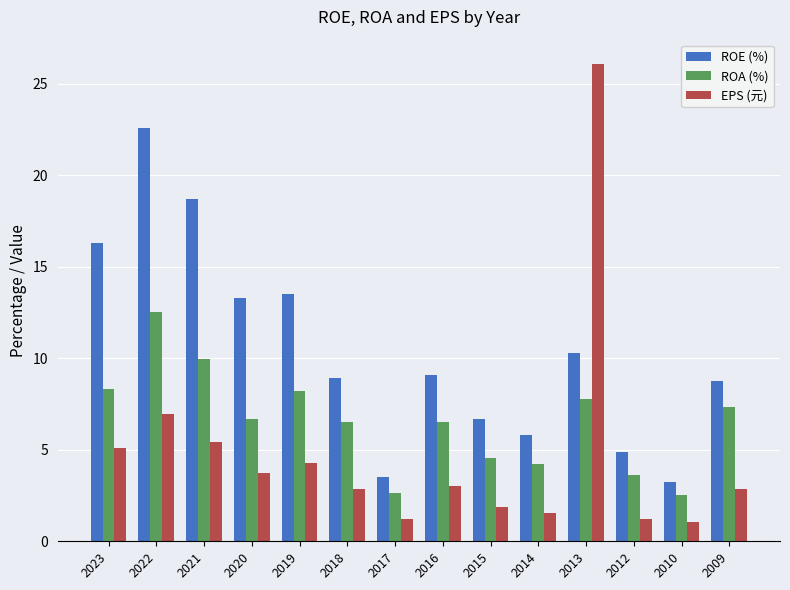

At how many categories does at least one series exceed 19?

2